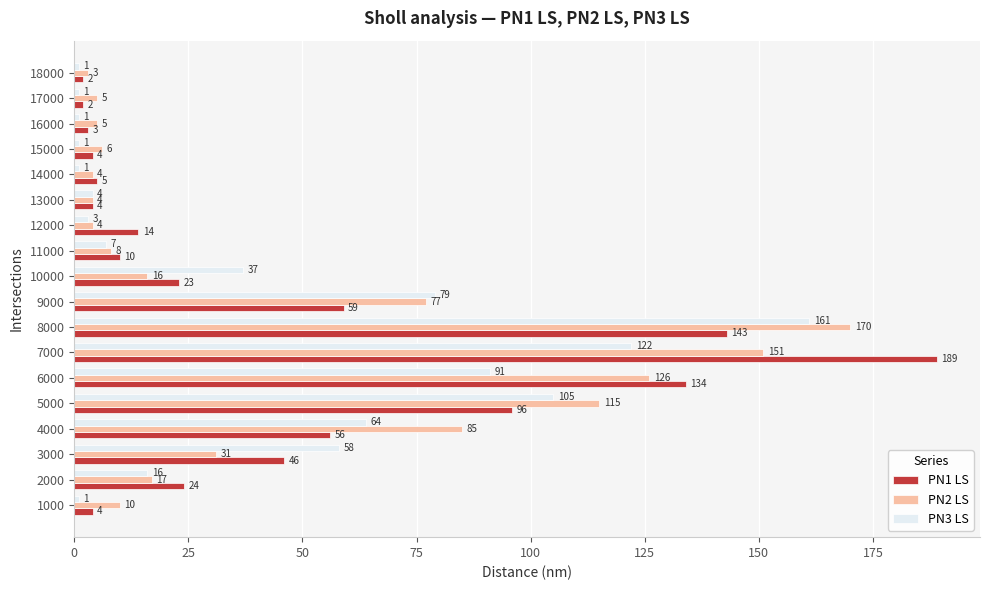

Is the value of PN1 LS at 16000 greater than the value of PN3 LS at 5000?

No